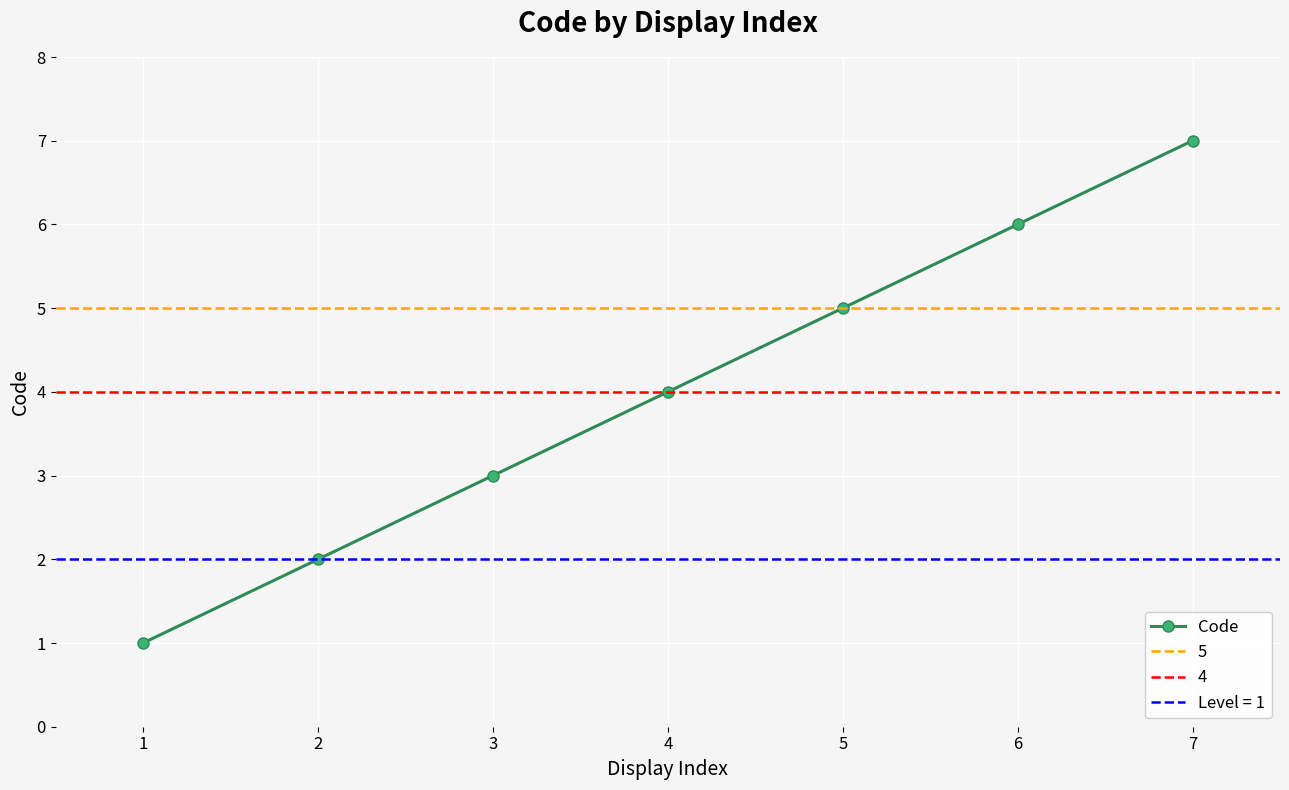

The value of Code at 7 is 7. True or false?

True